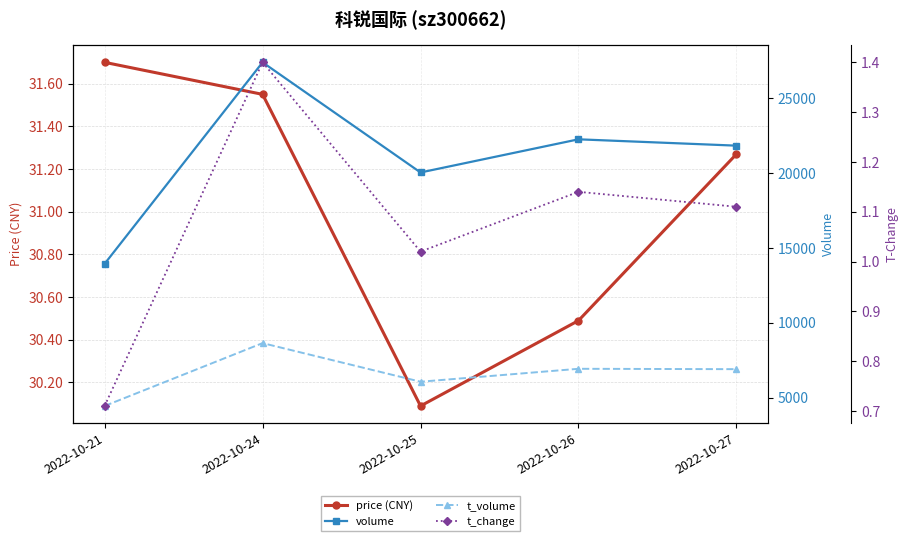

Is it true that price (CNY) equals 31.6 at 2022-10-24?

True